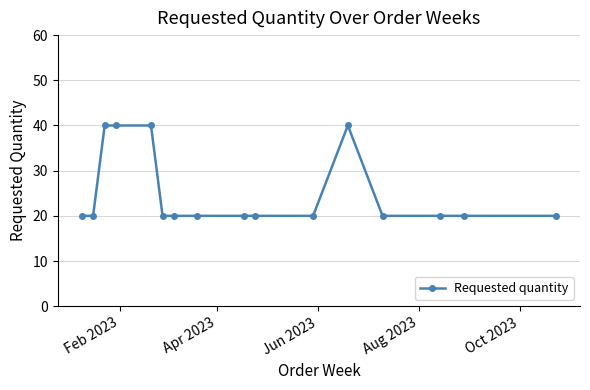

What is the minimum value shown in the chart?

20